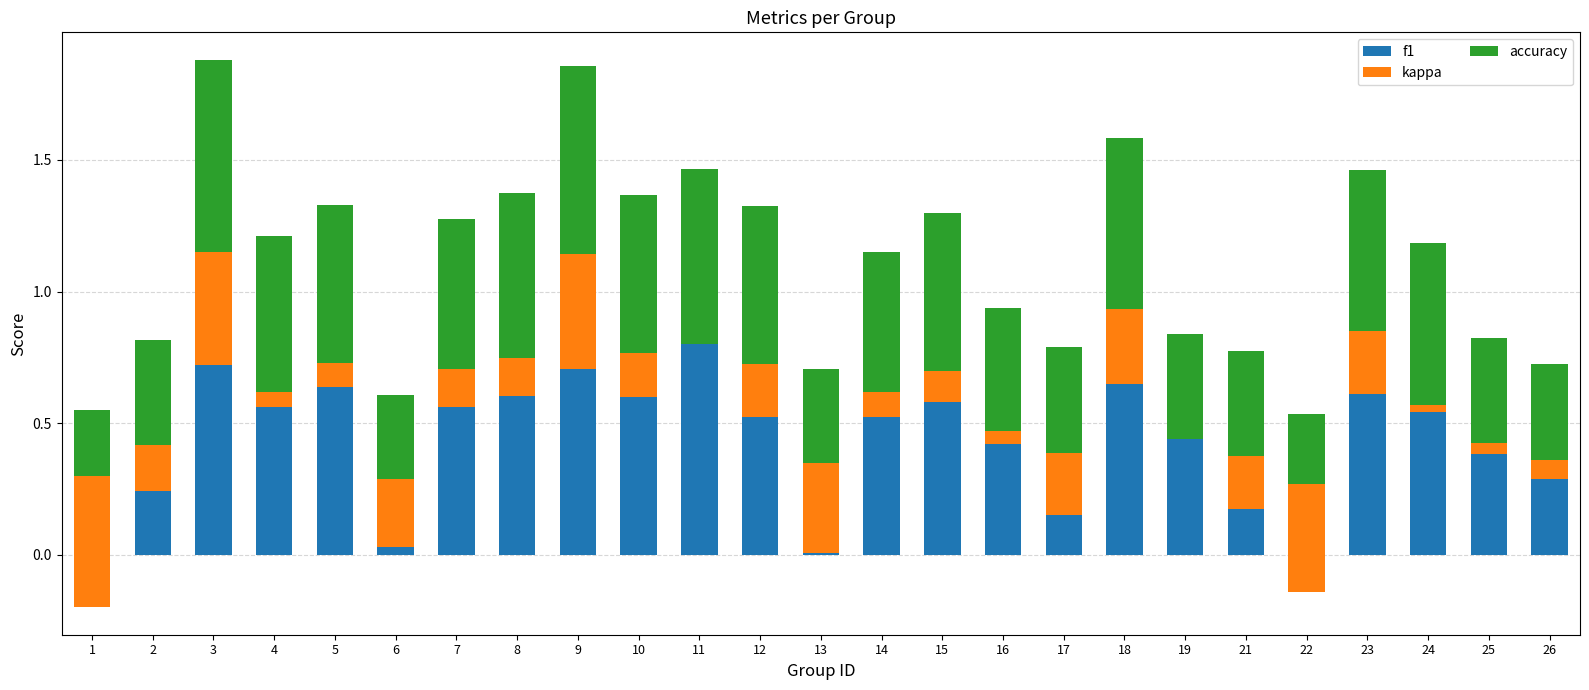

What is the minimum value for accuracy?

0.3